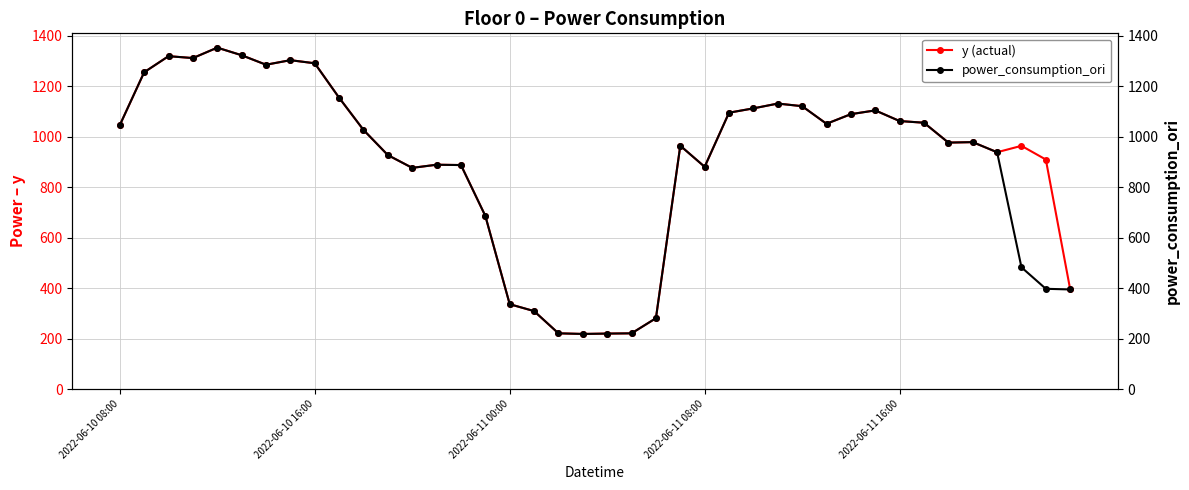

Which category has the lowest value in the power_consumption_ori series?

19